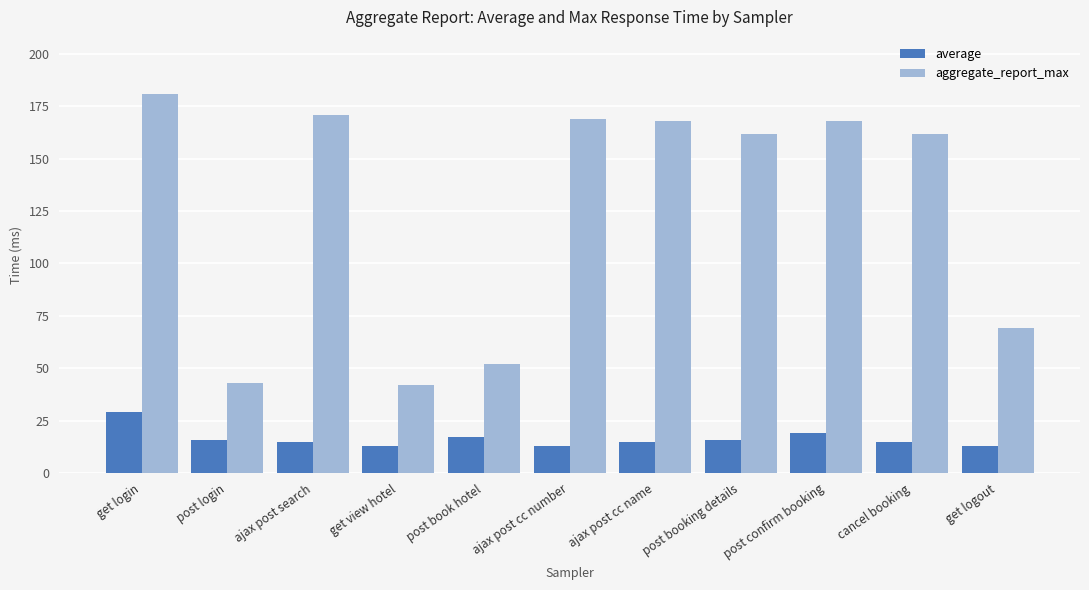

How many bars are there in total?

22